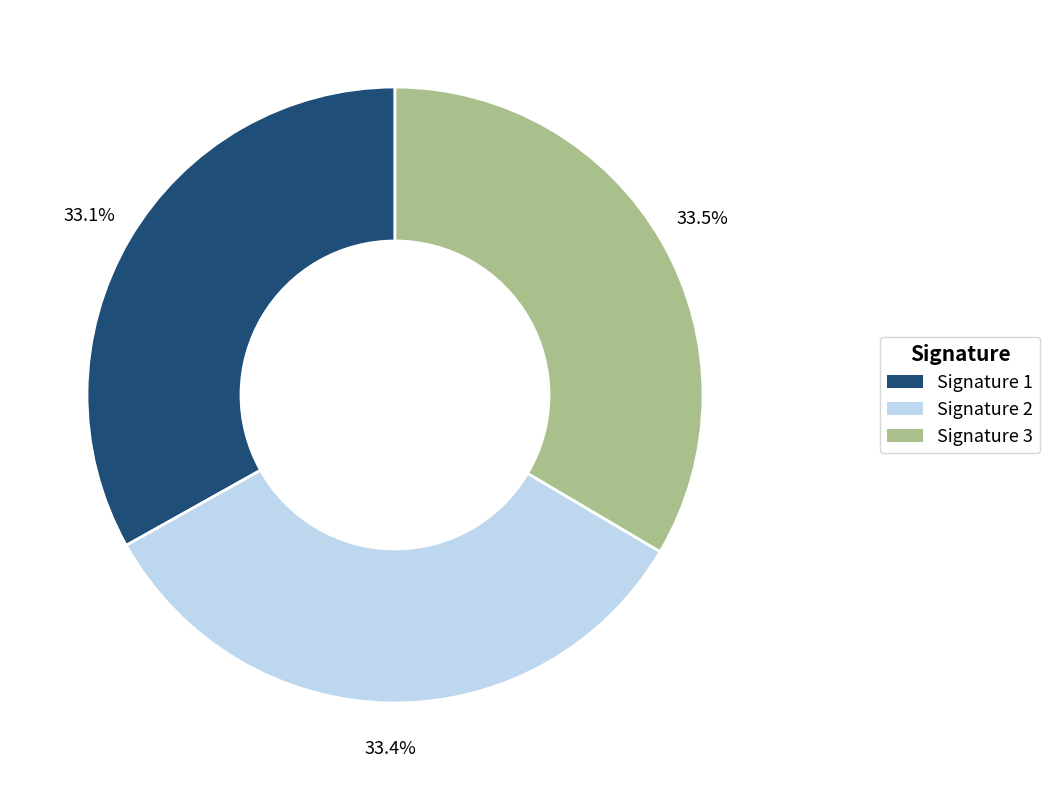

Is there a majority slice in this chart?

No